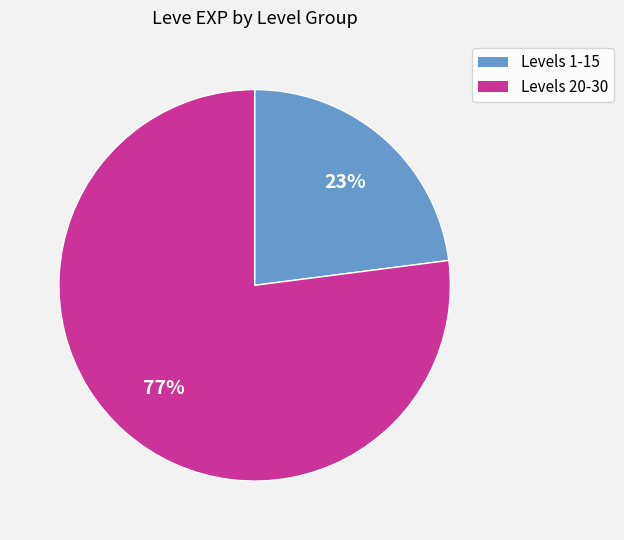

To the nearest percent, what is the average slice percentage?

50%